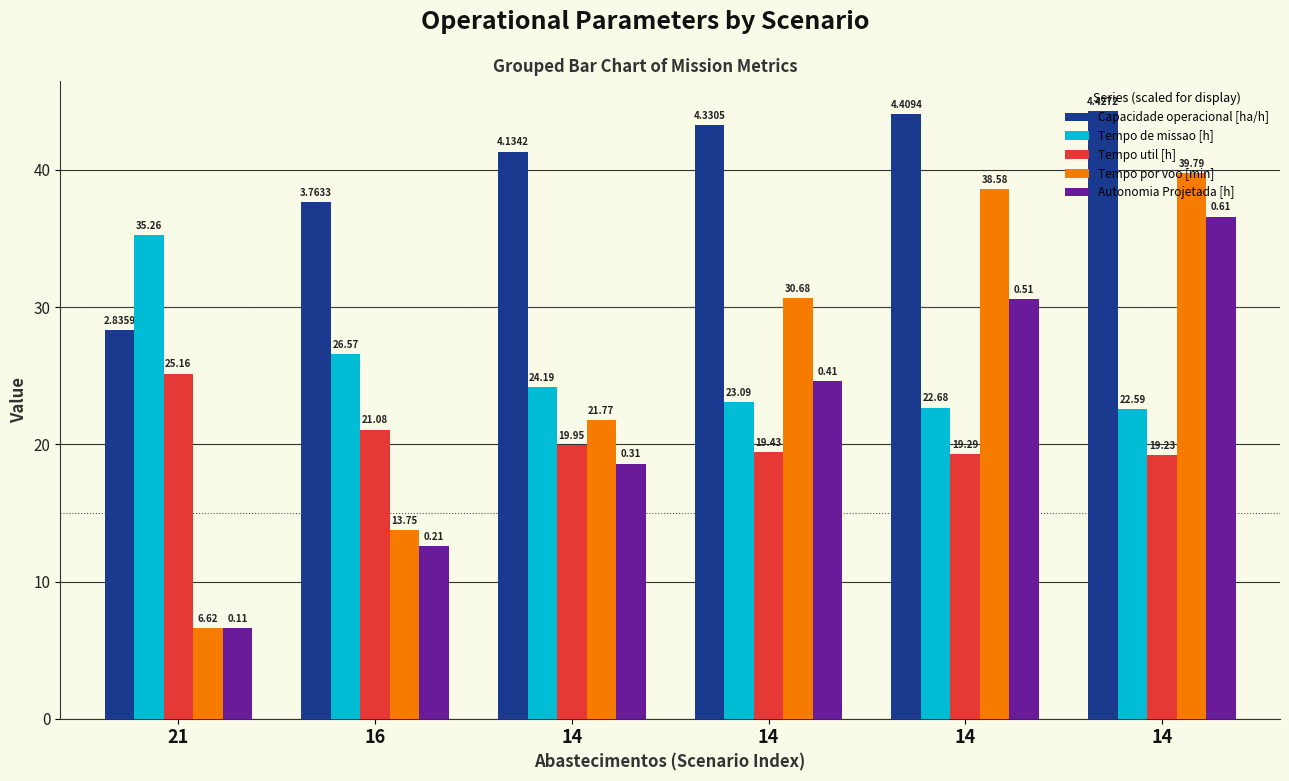

How many values in the Tempo de missao [h] series exceed 24?

3